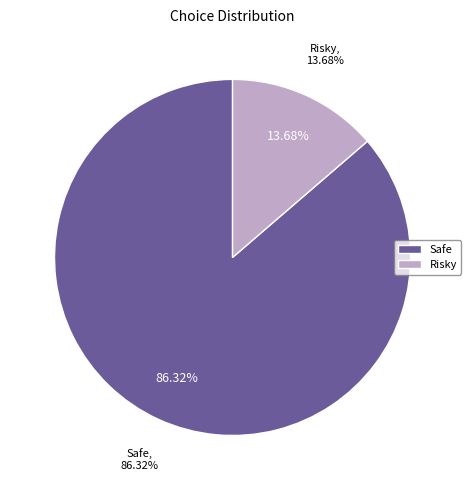

What percentage is NOT represented by Risky?

86.3%